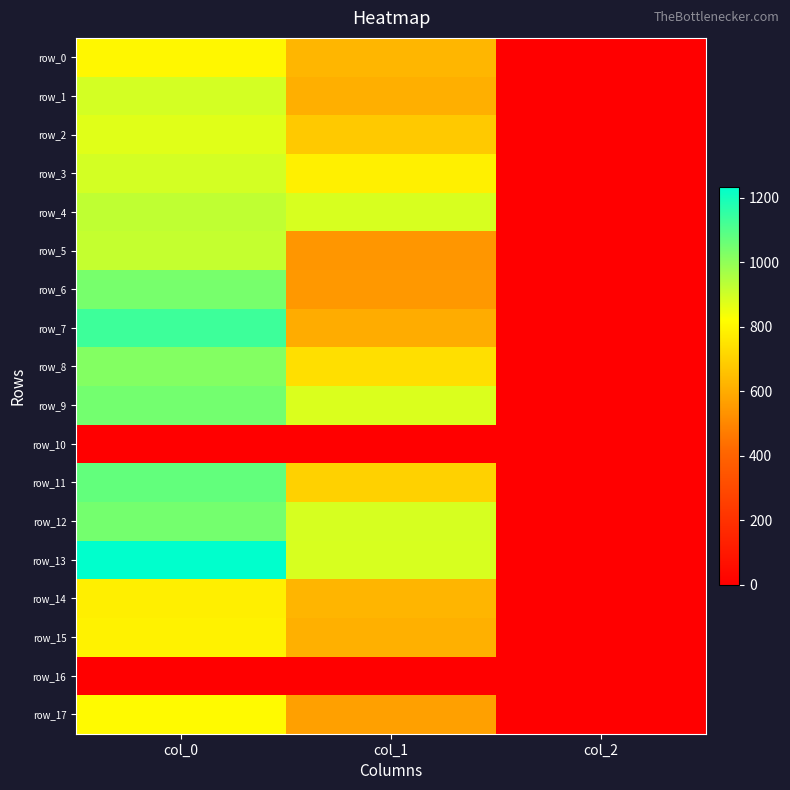

Where is row_7 nearest to the value 567?

col_1